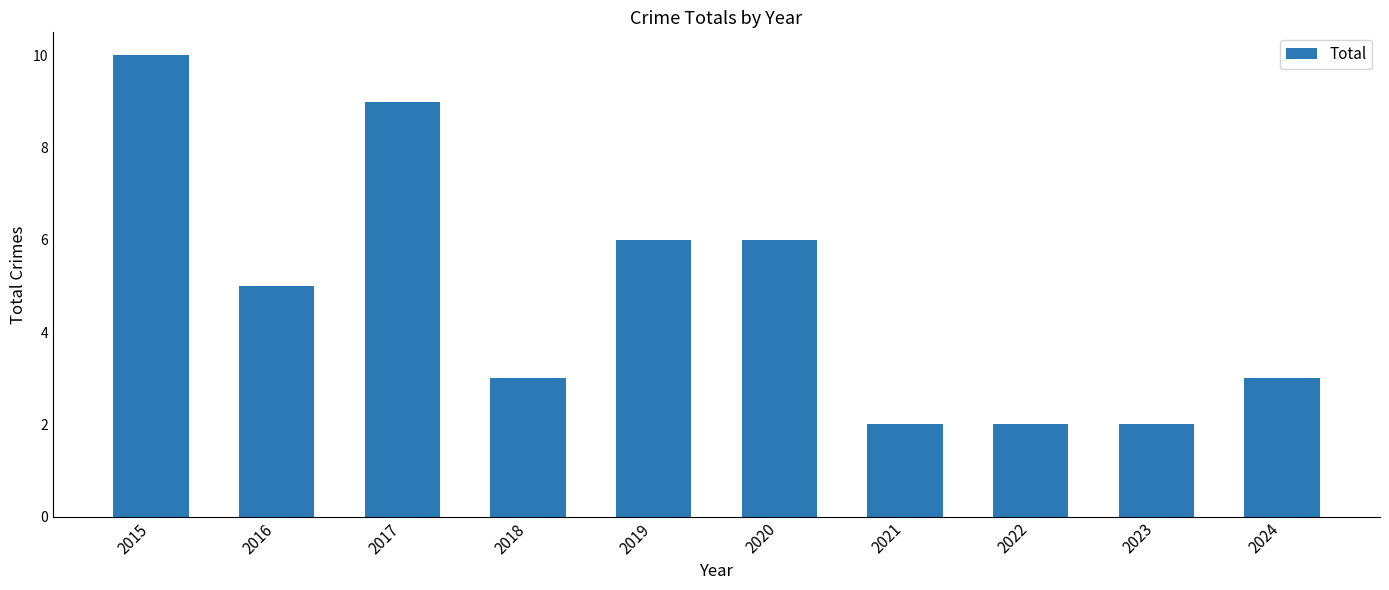

What is the approximate value at 2017?

9